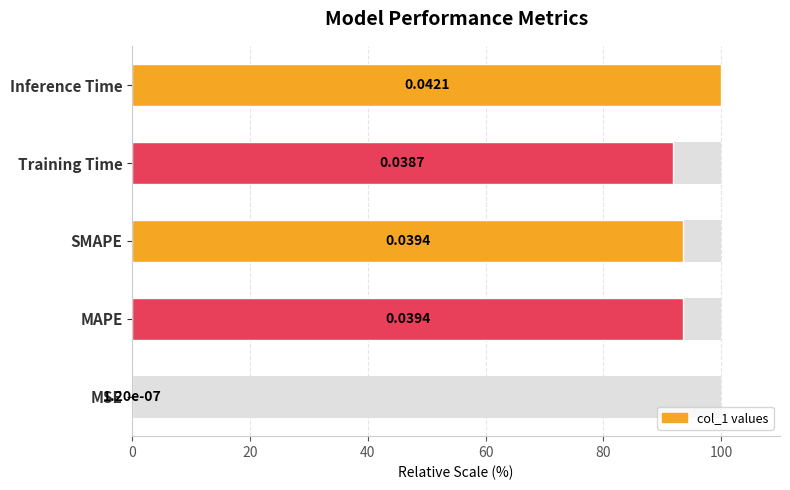

How many categories are shown in the chart?

5